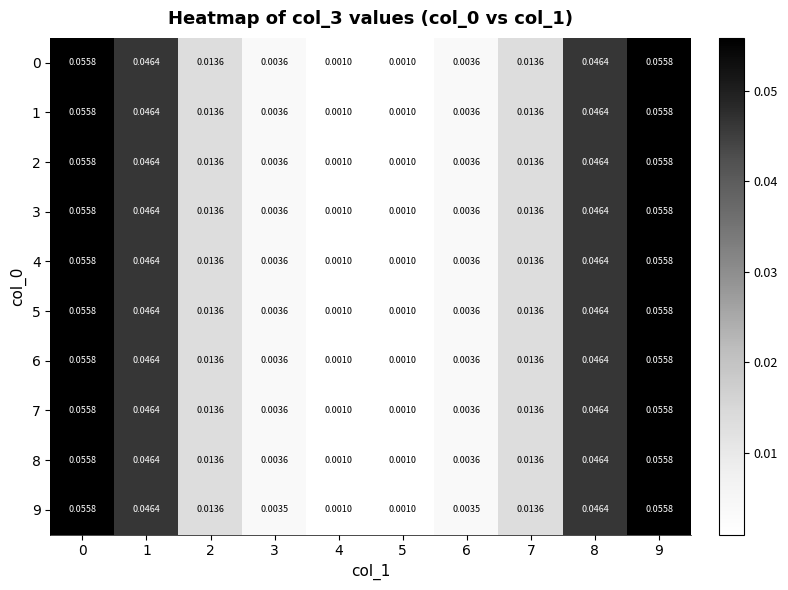

Is the value of 2 at 6 greater than the value of 4 at 2?

No